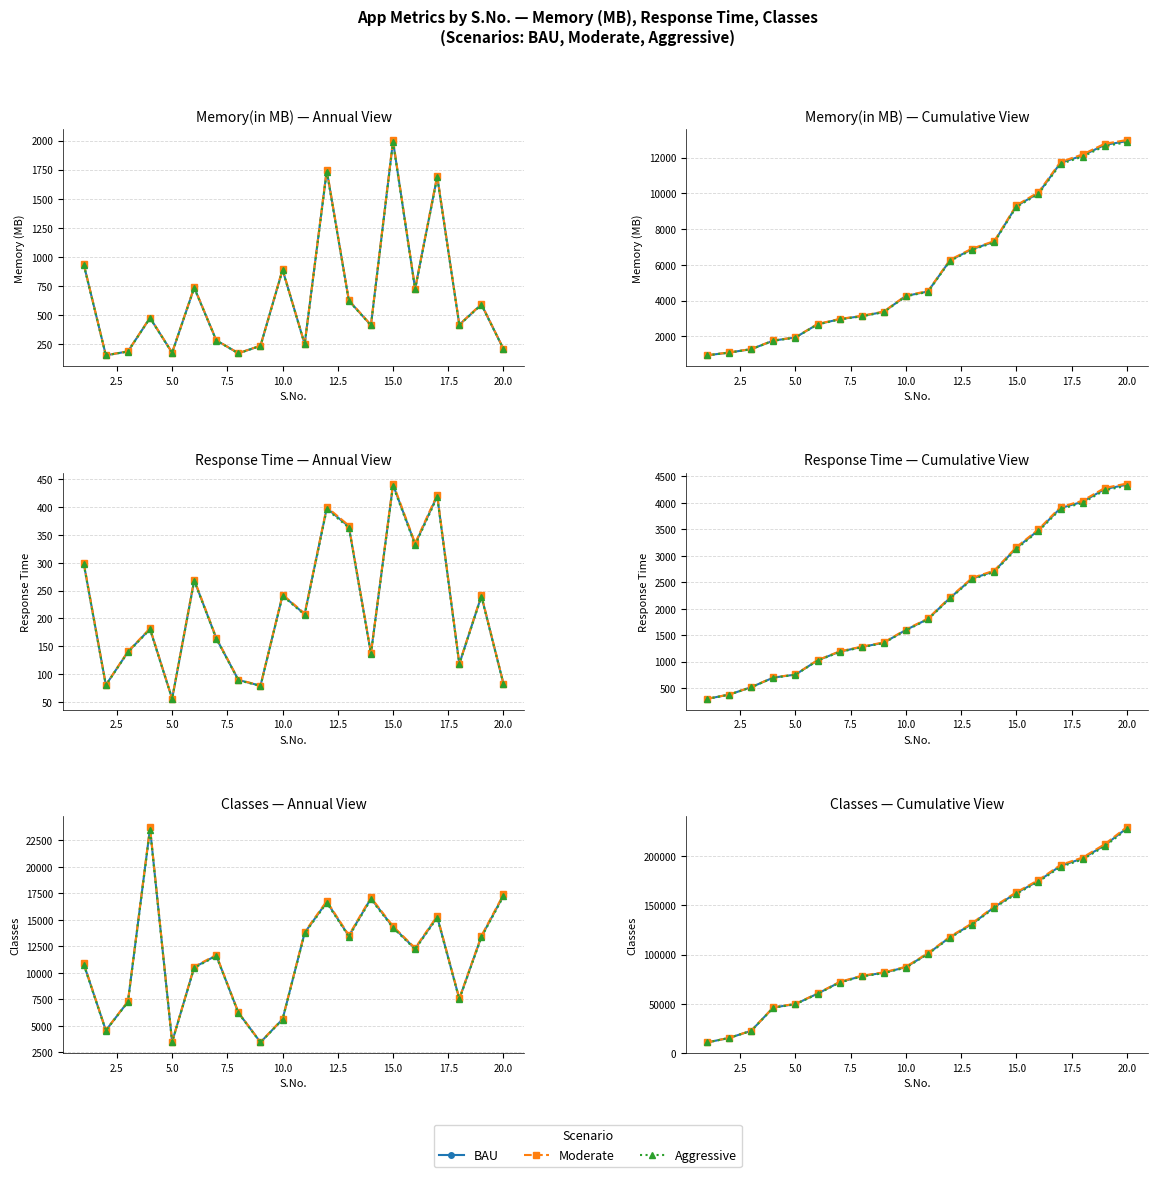

Which series has the largest range (max minus min)?

Moderate